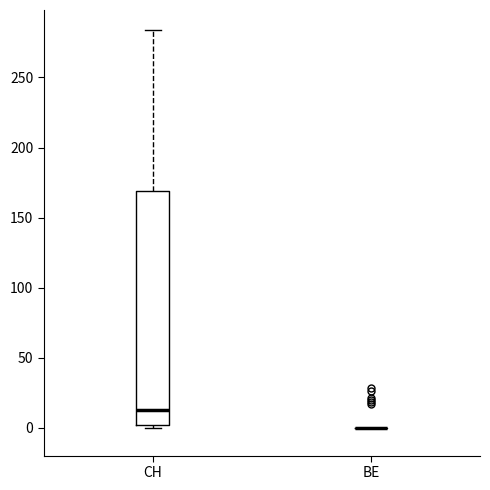

Reading left to right, transcribe this box plot: for each box, give where its median line is, the range the box spans, and where its two whiskers end, as read against the y-axis. The values are not printed on the chart, so give them approximately, as read against the axis.

CH: median 15, box 0 to 170, whiskers 0 to 285
BE: box collapsed to a line at 0, whiskers 0 to 0